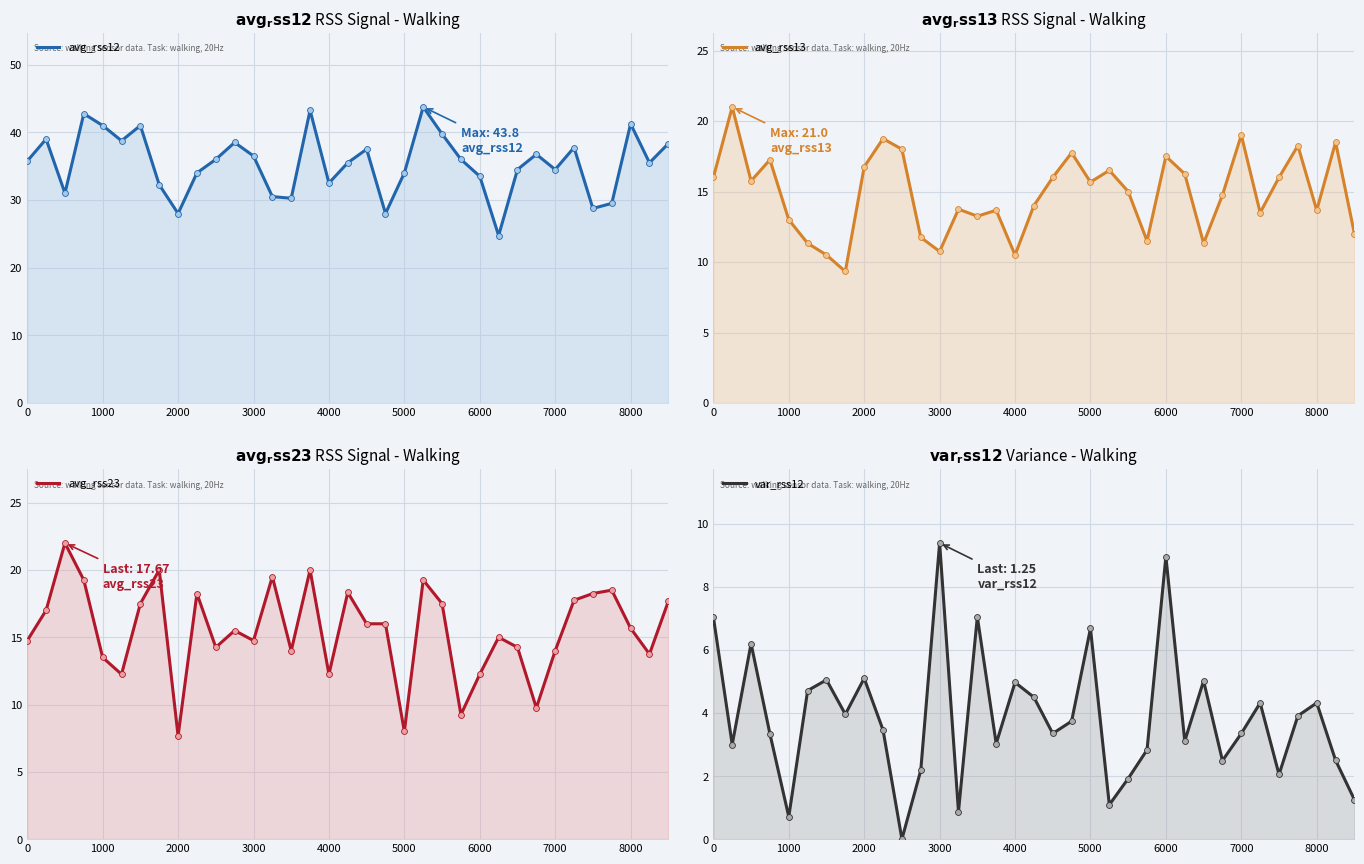

Which series has the largest total across all categories?

avg_rss12